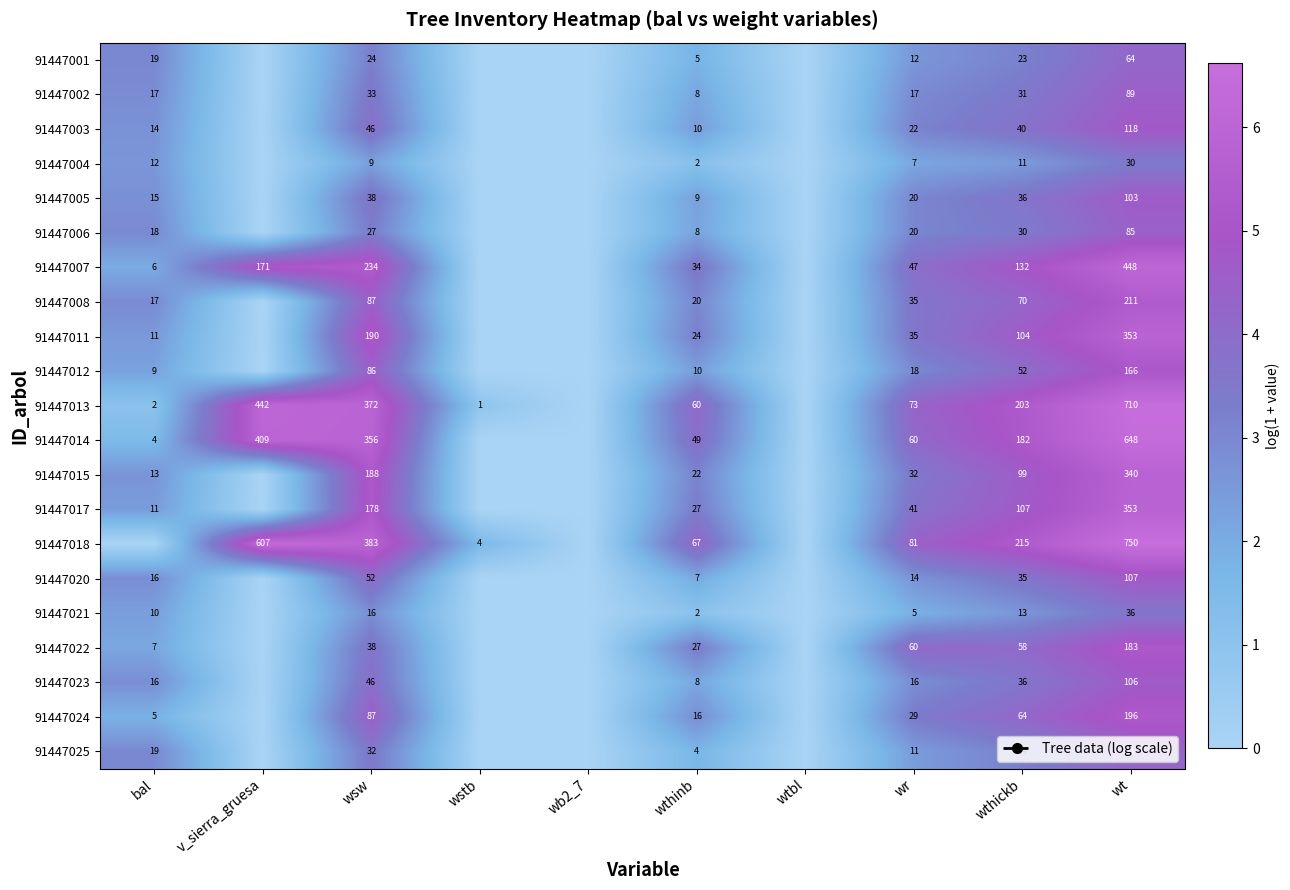

Which category has the highest value in the 91447022 series?

wt